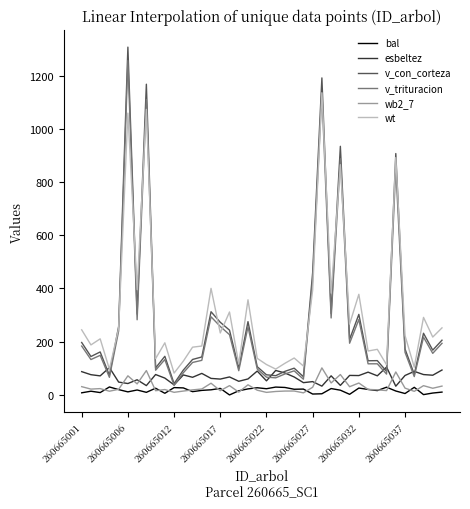

How many distinct data groups are displayed?

6